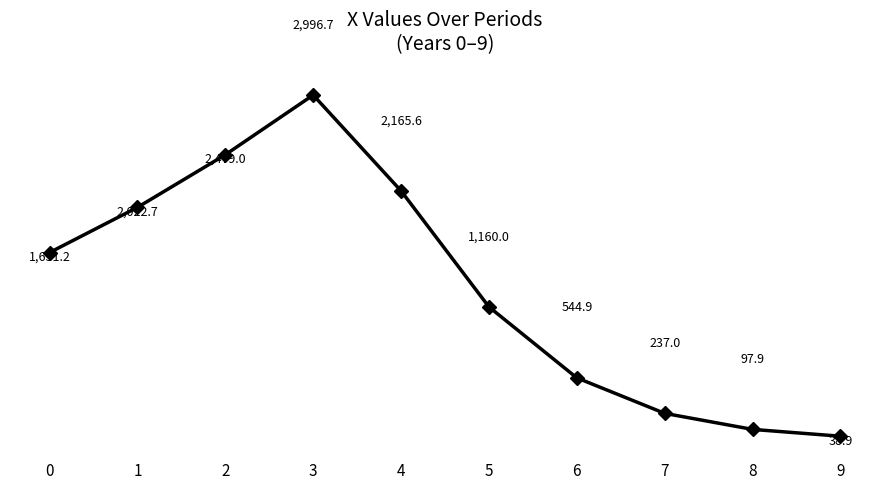

Does the chart display data point markers on the line(s)?

Yes